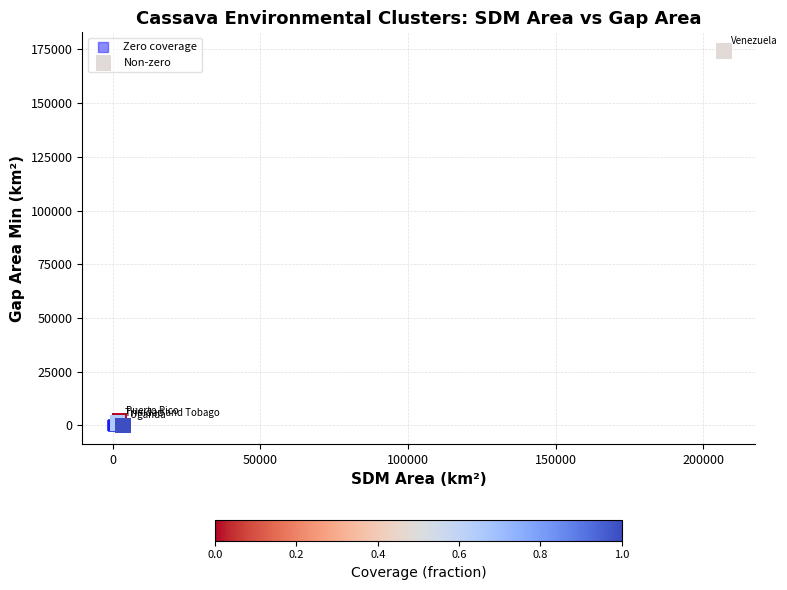

What are all the series names shown in the legend?

Zero coverage, Non-zero